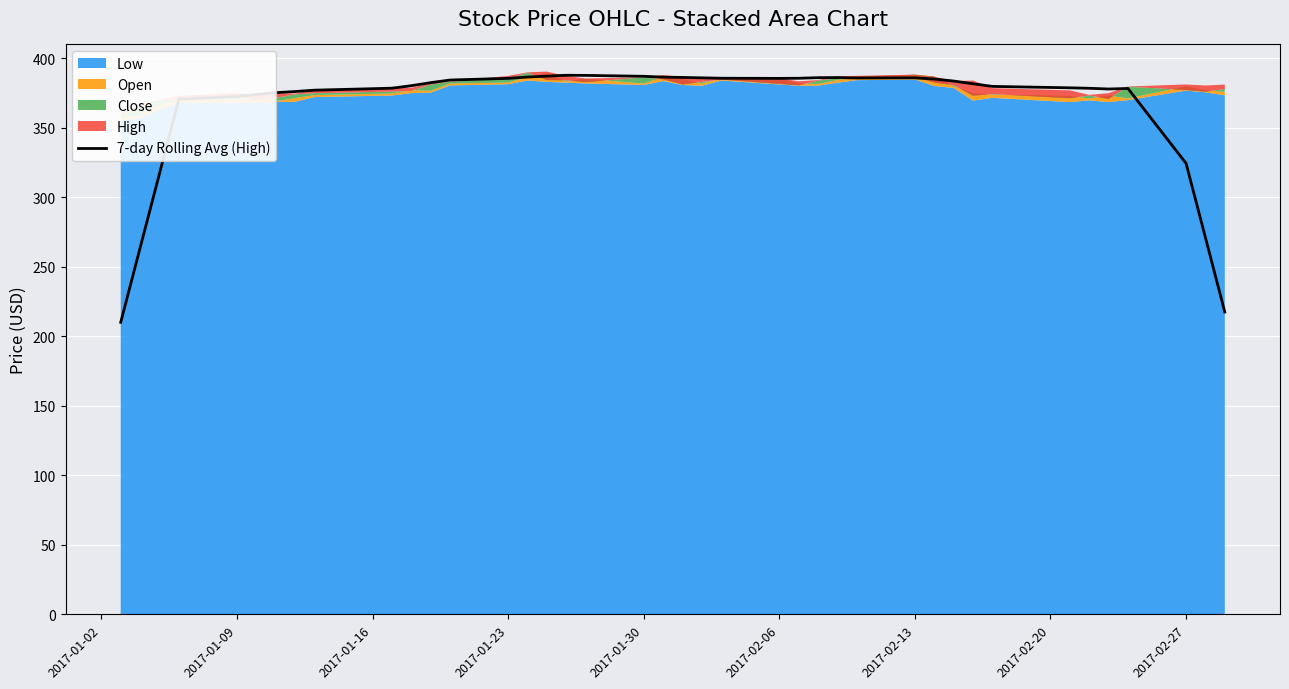

What is the highest value of the 7-day Rolling Avg (High) series?

387.9